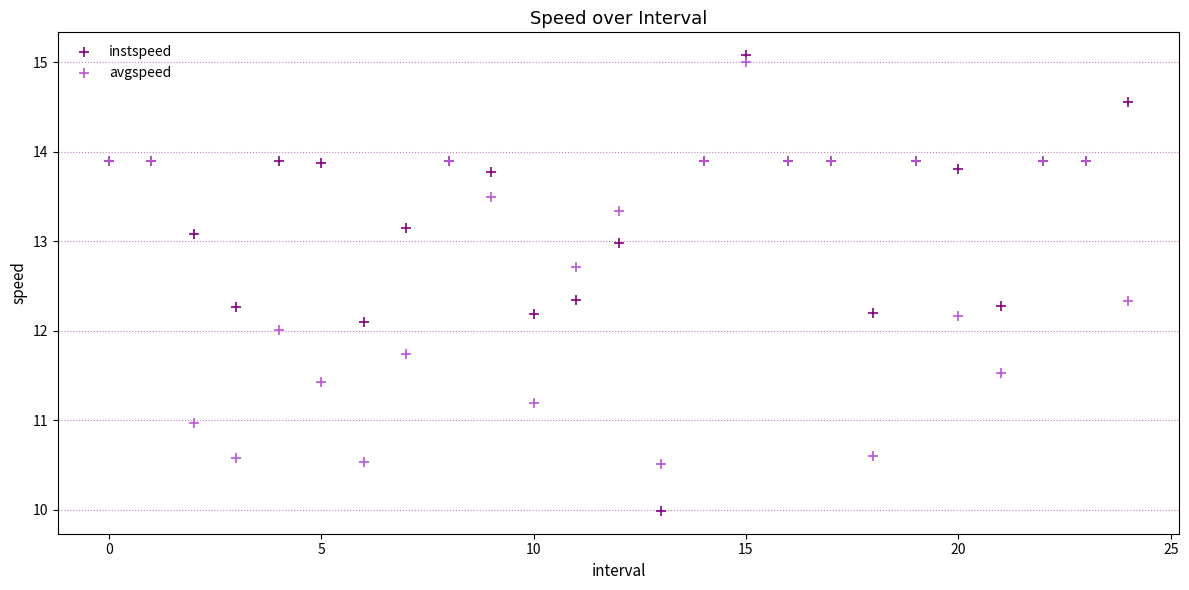

Which series has the largest Y range (max minus min)?

instspeed